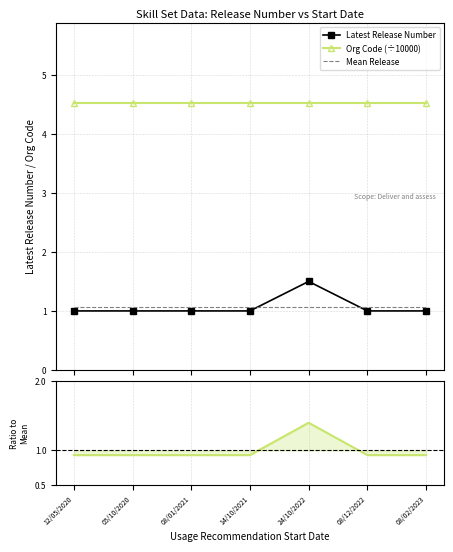

What is the value of the Ratio to Mean point at the 7th from the left?

0.9